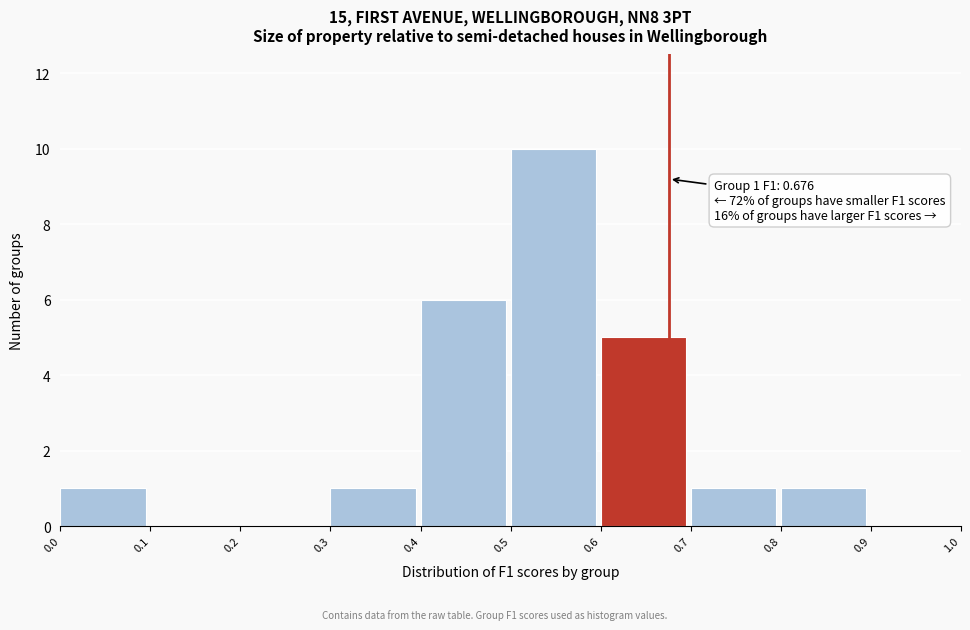

Which range on the x-axis has the tallest bar?

0.5 to 0.6